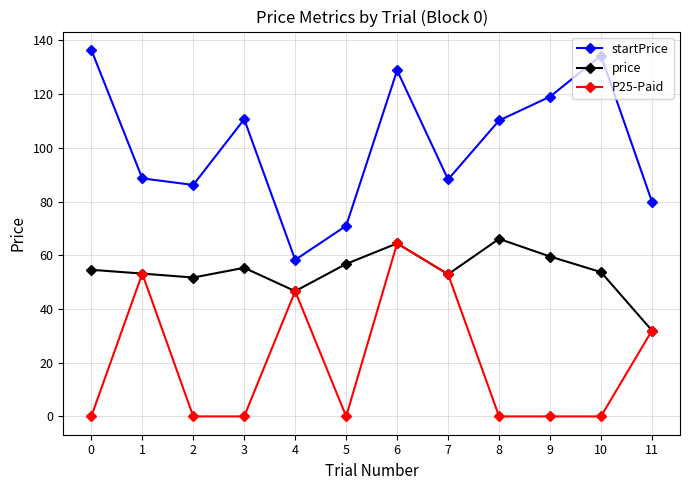

Is it true that startPrice equals 31.2 at 9?

False